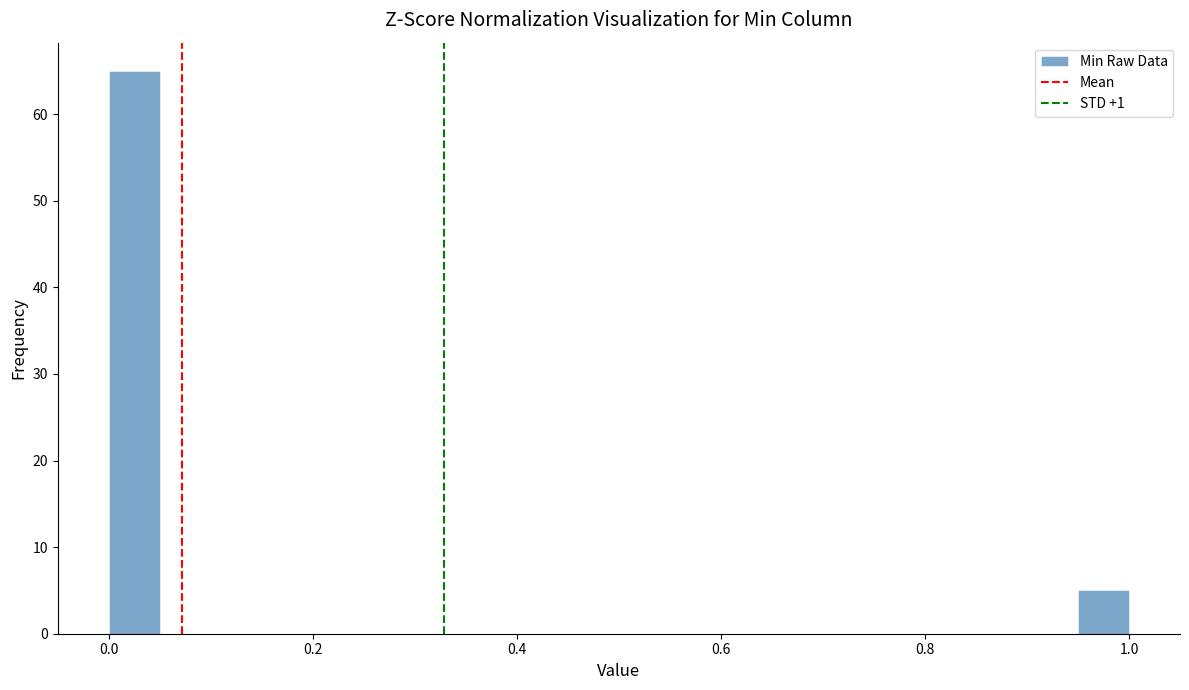

Around what value on the x-axis is the tallest bar? Give the approximate position of its centre, as read against the axis.

0.02